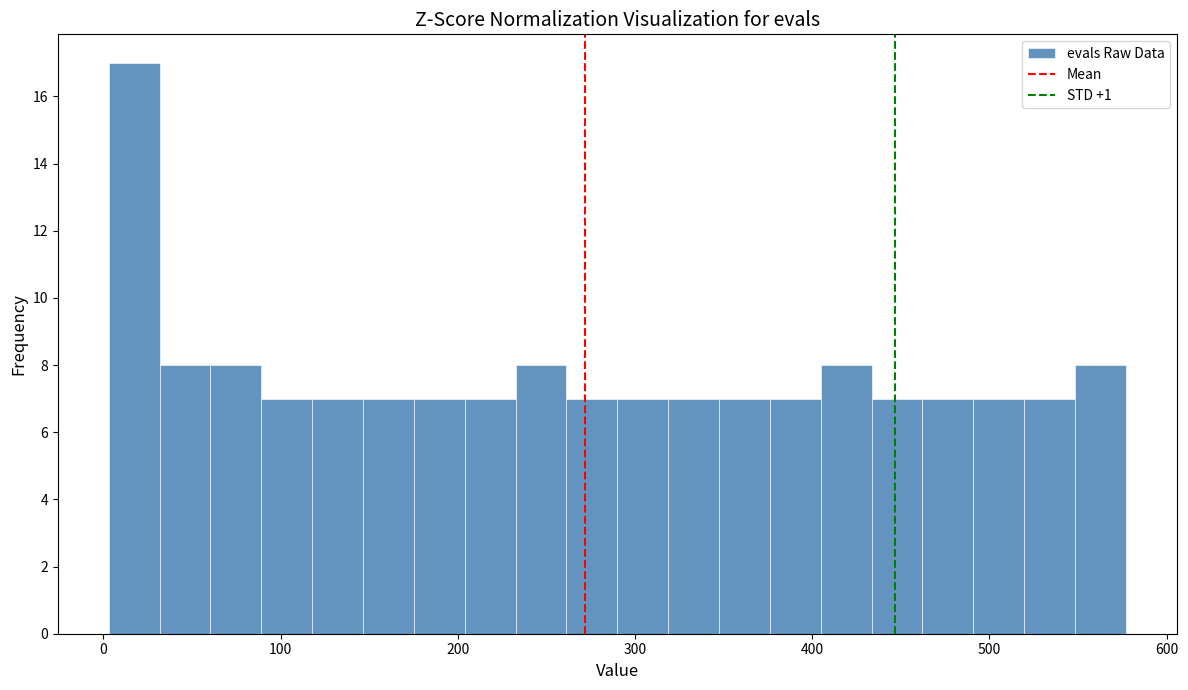

Around what value on the x-axis is the tallest bar? Give the approximate position of its centre, as read against the axis.

20